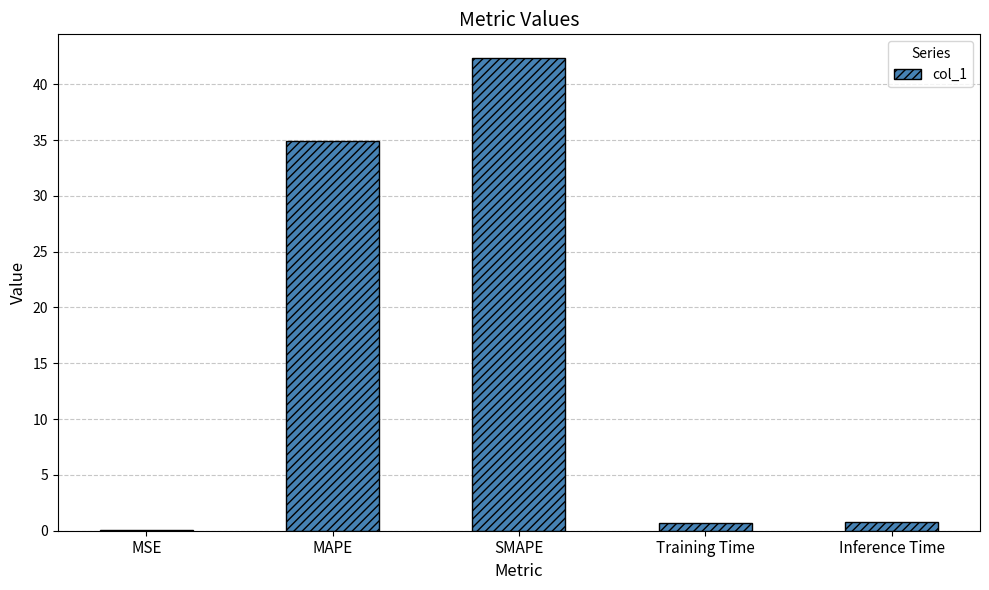

What is the sum of the values at SMAPE and MSE?

42.5